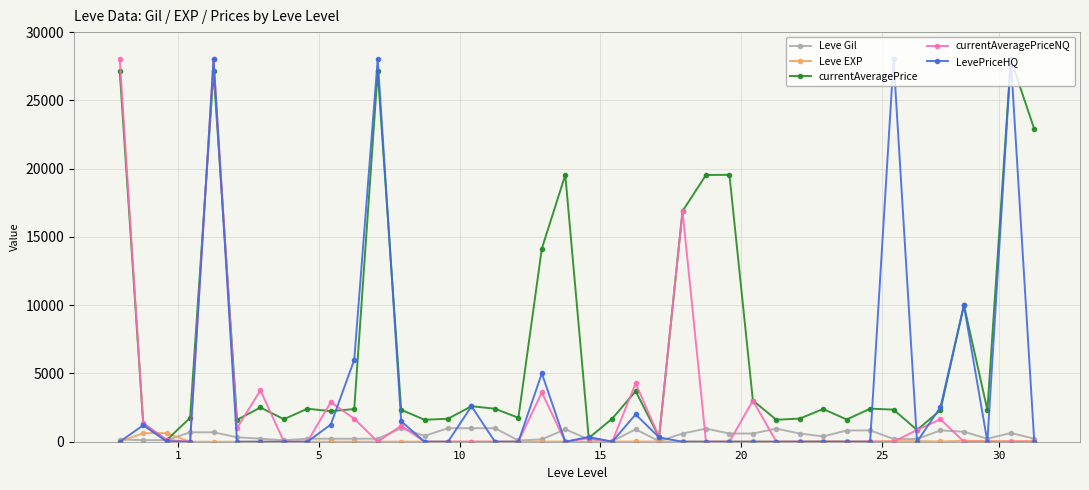

At how many categories does at least one series exceed 15826?

10